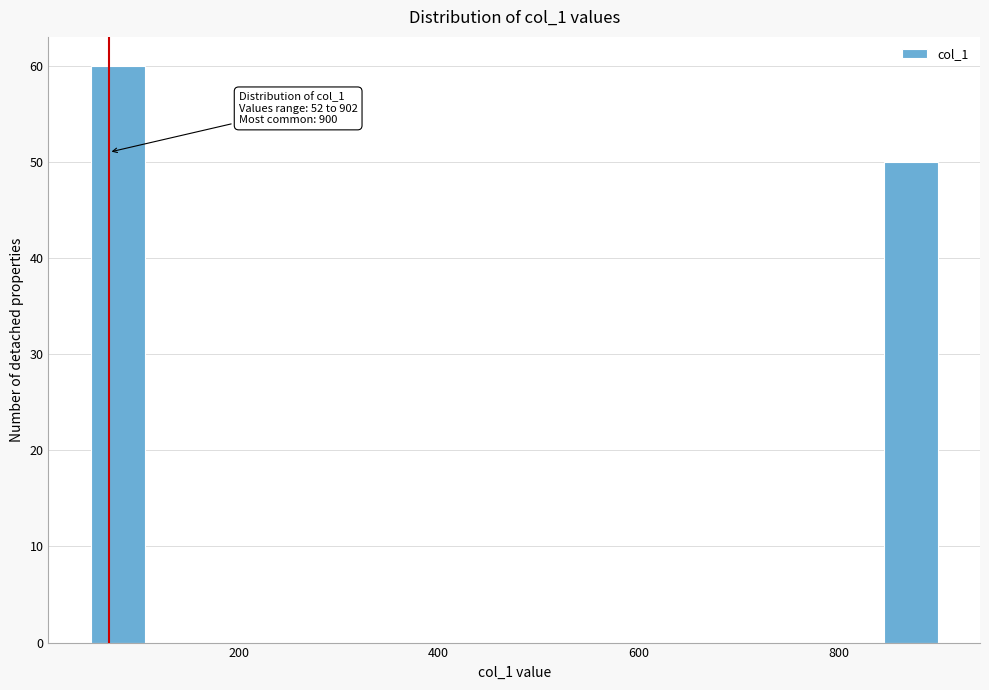

Around what value on the x-axis is the tallest bar? Give the approximate position of its centre, as read against the axis.

80